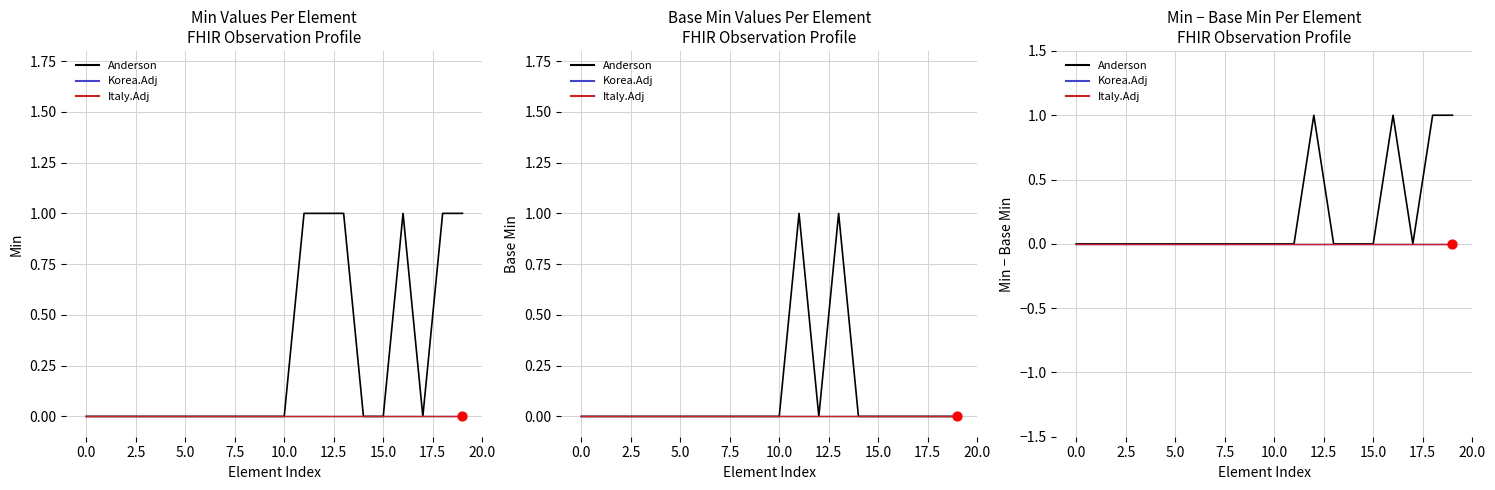

What are all the series names shown in the legend?

Anderson, Korea.Adj, Italy.Adj